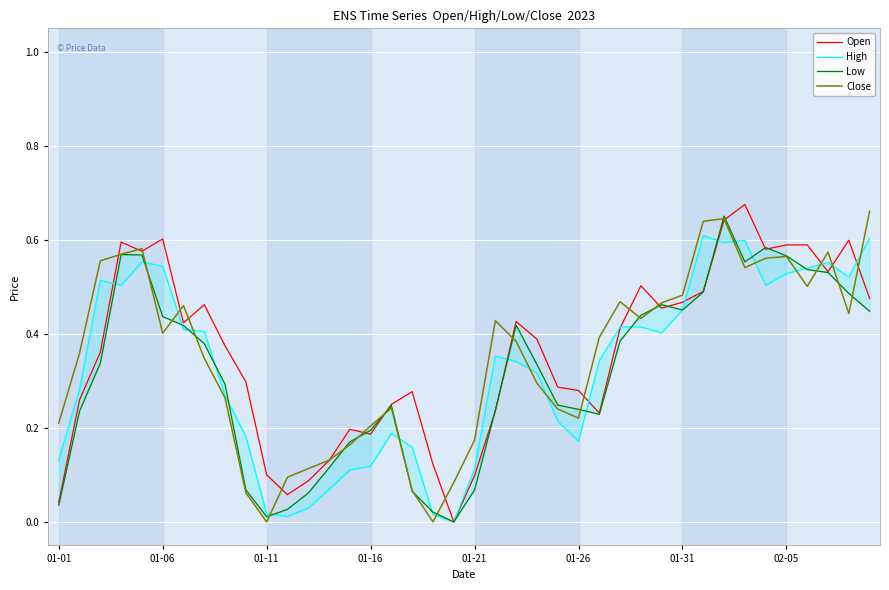

Reading left to right, transcribe all the data shown in this chart.

Open: 0.0	0.3	0.4	0.6	0.6	0.6	0.4	0.5	0.4	0.3	0.1	0.1	0.1	0.1	0.2	0.2	0.3	0.3	0.1	0.0	0.1	0.2	0.4	0.4	0.3	0.3	0.2	0.4	0.5	0.5	0.5	0.5	0.6	0.7	0.6	0.6	0.6	0.5	0.6	0.5
High: 0.1	0.3	0.5	0.5	0.6	0.5	0.4	0.4	0.3	0.2	0.0	0.0	0.0	0.1	0.1	0.1	0.2	0.2	0.0	0.0	0.1	0.4	0.3	0.3	0.2	0.2	0.3	0.4	0.4	0.4	0.5	0.6	0.6	0.6	0.5	0.5	0.5	0.6	0.5	0.6
Low: 0.0	0.2	0.3	0.6	0.6	0.4	0.4	0.4	0.3	0.1	0.0	0.0	0.1	0.1	0.2	0.2	0.2	0.1	0.0	0.0	0.1	0.2	0.4	0.3	0.2	0.2	0.2	0.4	0.4	0.5	0.5	0.5	0.7	0.6	0.6	0.6	0.5	0.5	0.5	0.4
Close: 0.2	0.4	0.6	0.6	0.6	0.4	0.5	0.3	0.3	0.1	0.0	0.1	0.1	0.1	0.2	0.2	0.2	0.1	0.0	0.1	0.2	0.4	0.4	0.3	0.2	0.2	0.4	0.5	0.4	0.5	0.5	0.6	0.6	0.5	0.6	0.6	0.5	0.6	0.4	0.7